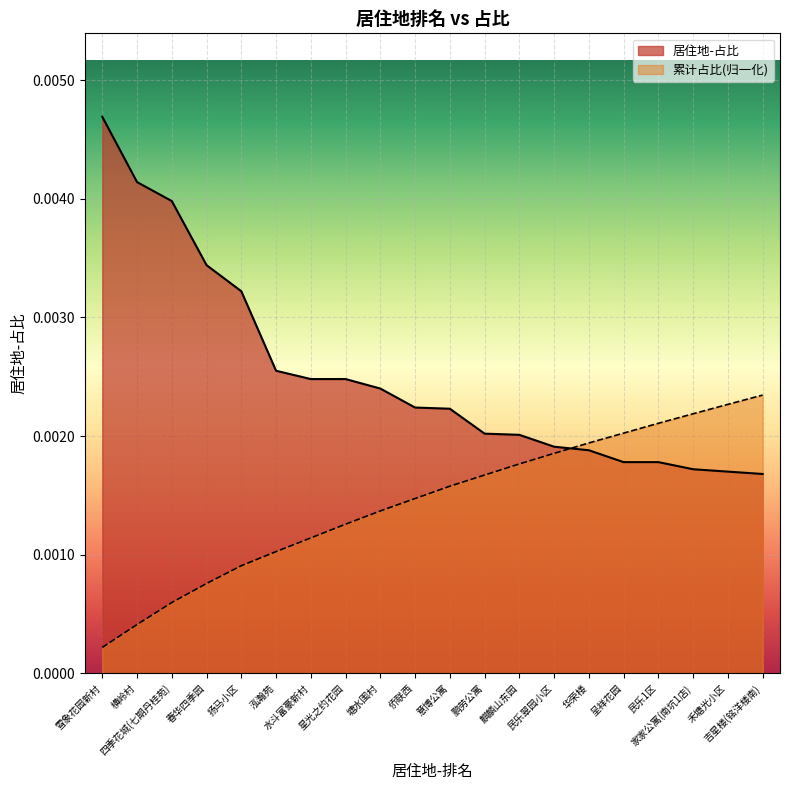

What is the label of the 2nd point from the right?

禾塘光小区